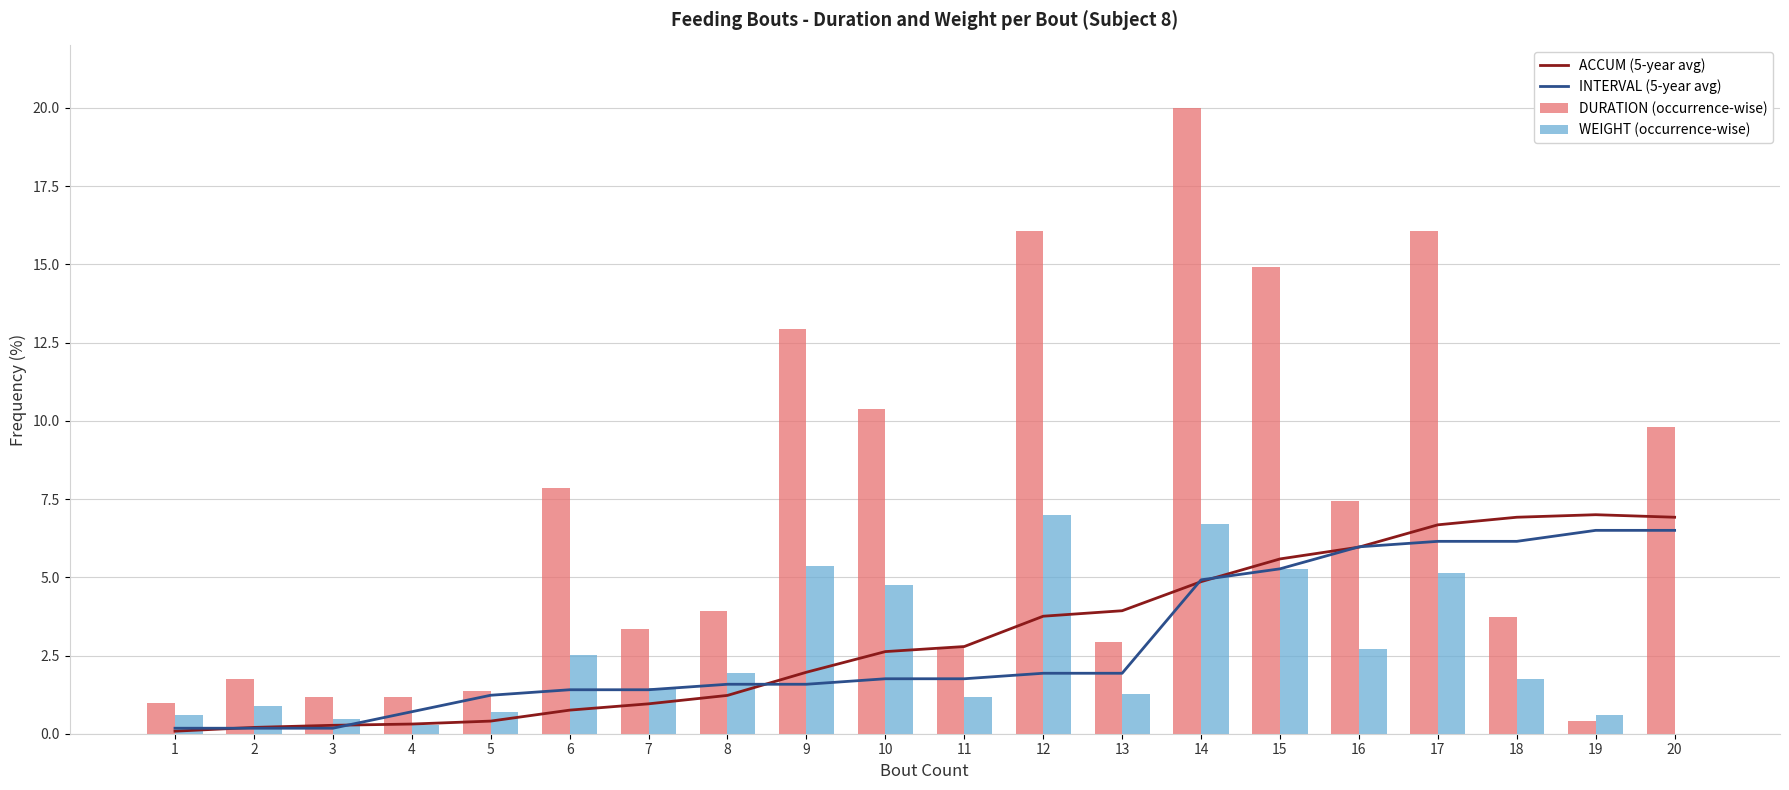

The ACCUM (5-year avg) series shows 6.0 at 16. True or false?

True